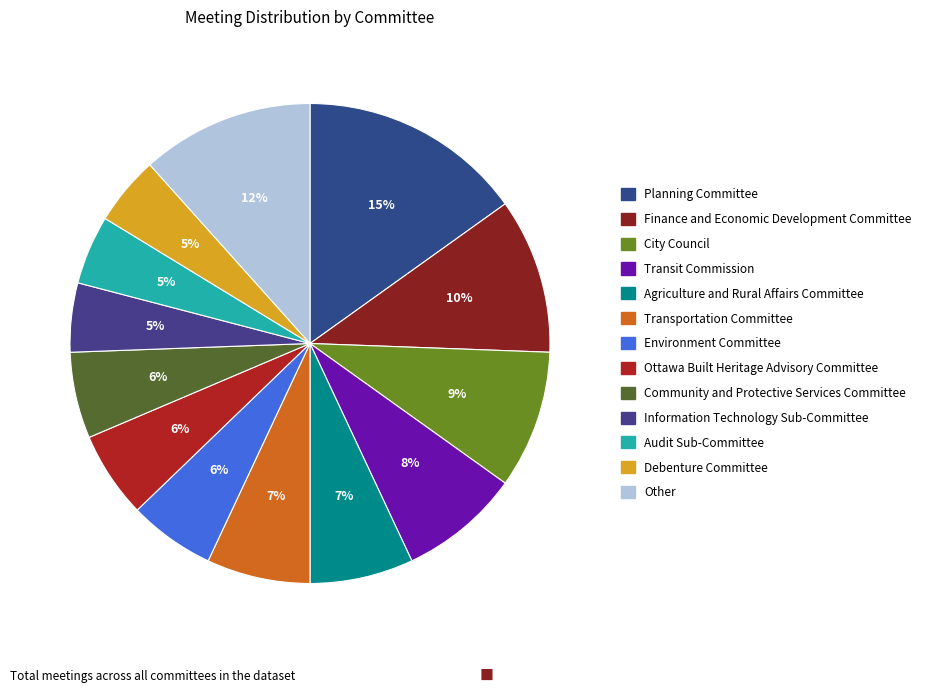

Approximately how many times larger is the value at Transit Commission compared to Planning Committee?

0.5